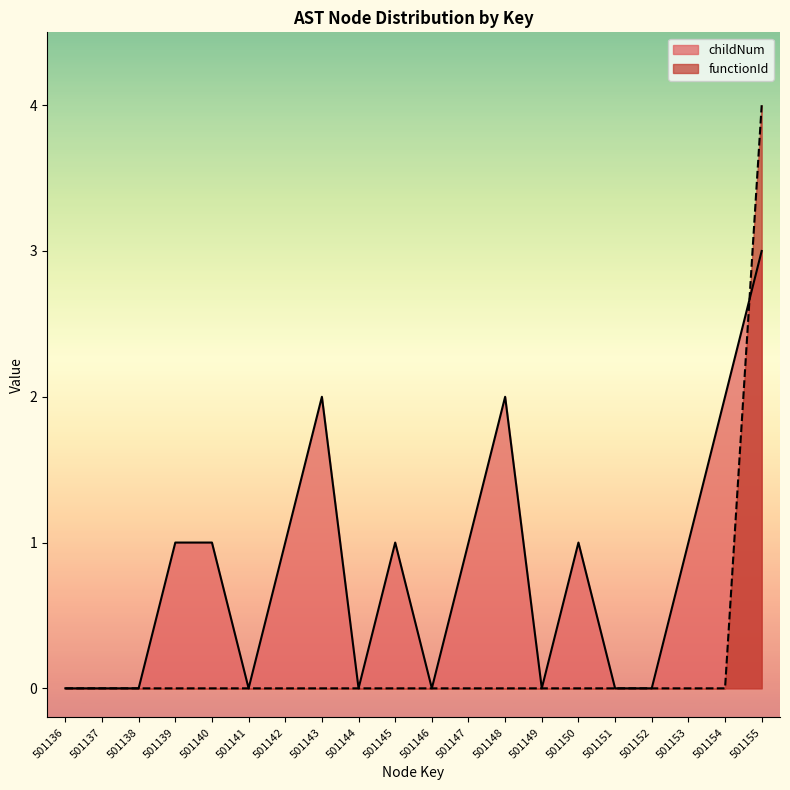

Which has a higher value, 501140 or 501149?

501140